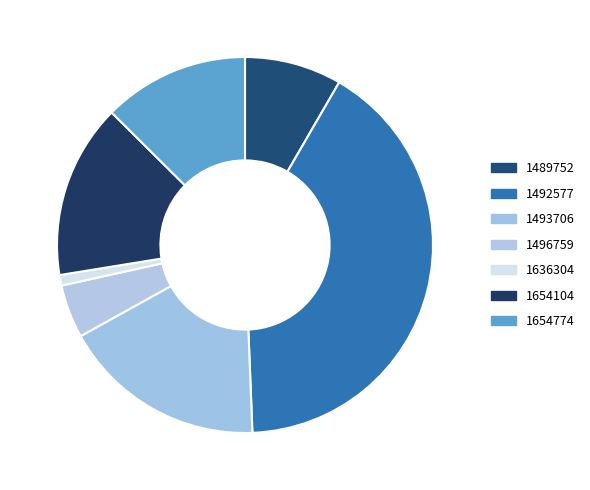

How many slices are in this pie chart?

7